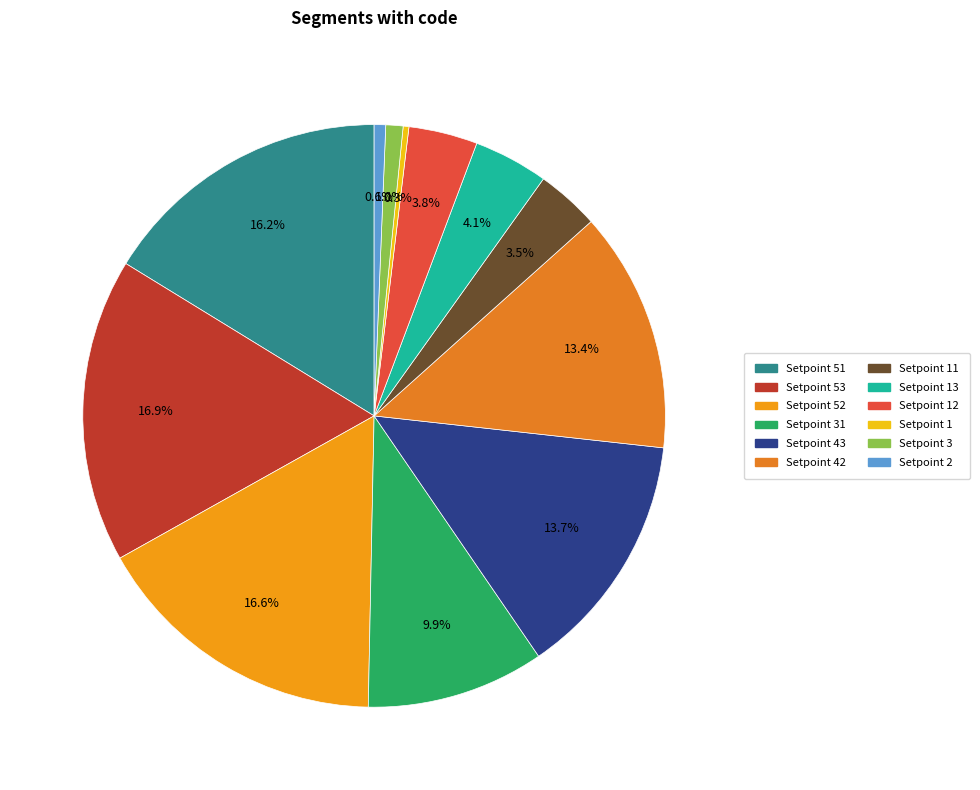

Count the number of slices in the pie.

12